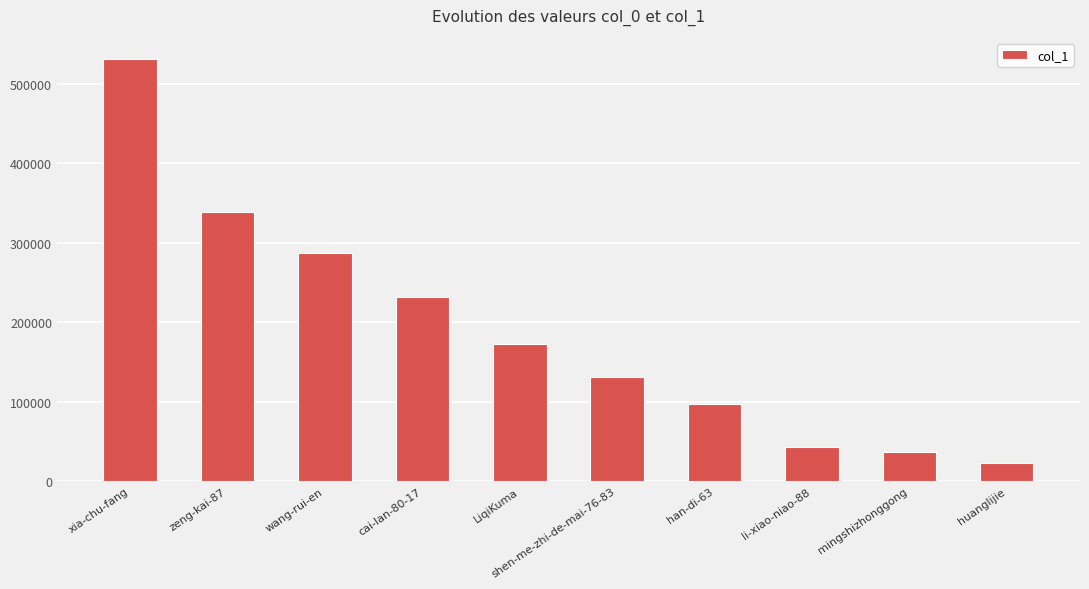

What is the value of the 3rd bar from the left?

287373